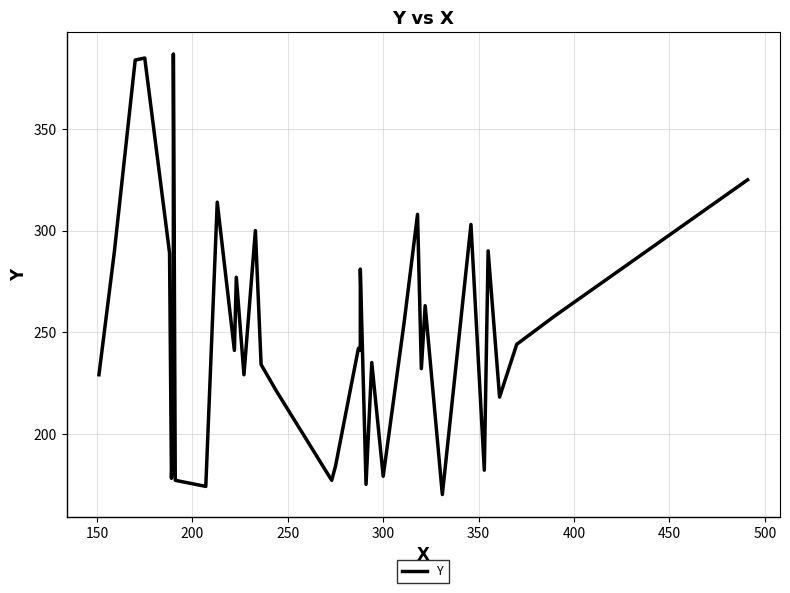

How many points are lower than both their immediate neighbors (excluding endpoints)?

12